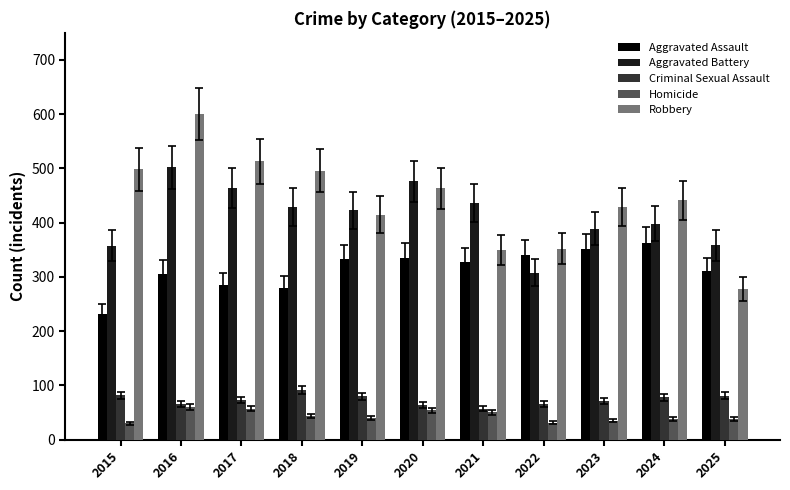

List the series in order of their peak value, lowest first.

Homicide, Criminal Sexual Assault, Aggravated Assault, Aggravated Battery, Robbery